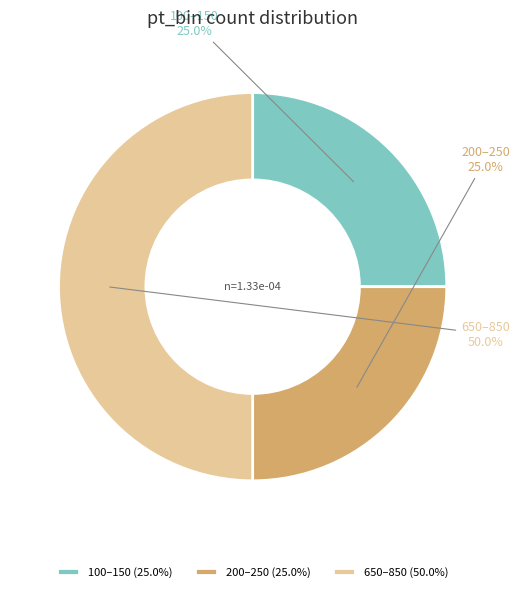

Do 200–250 (25.0%) and 650–850 (50.0%) together represent more than half of the pie?

Yes